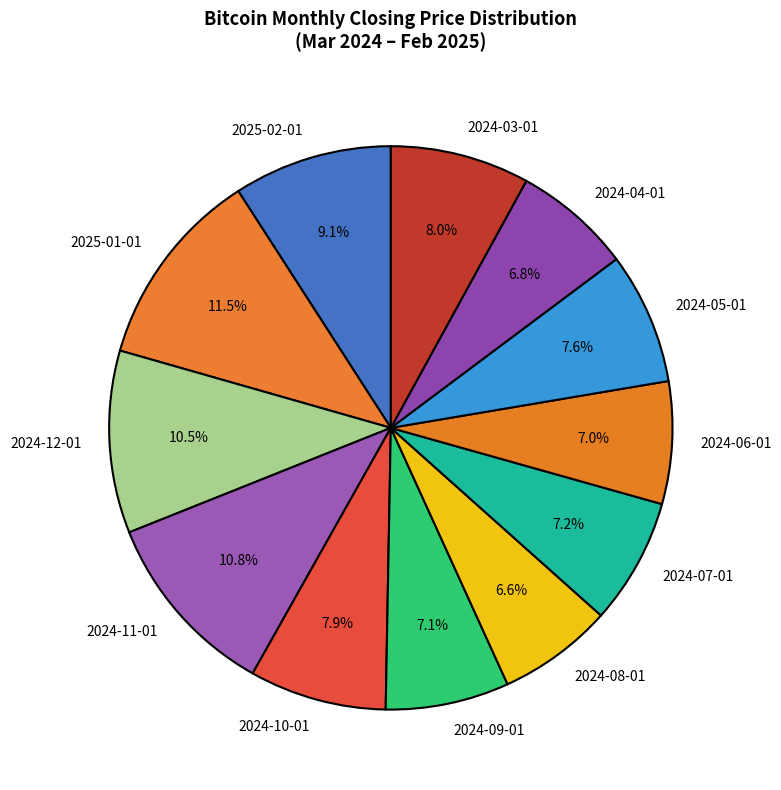

To the nearest percent, what is the average slice percentage?

8%